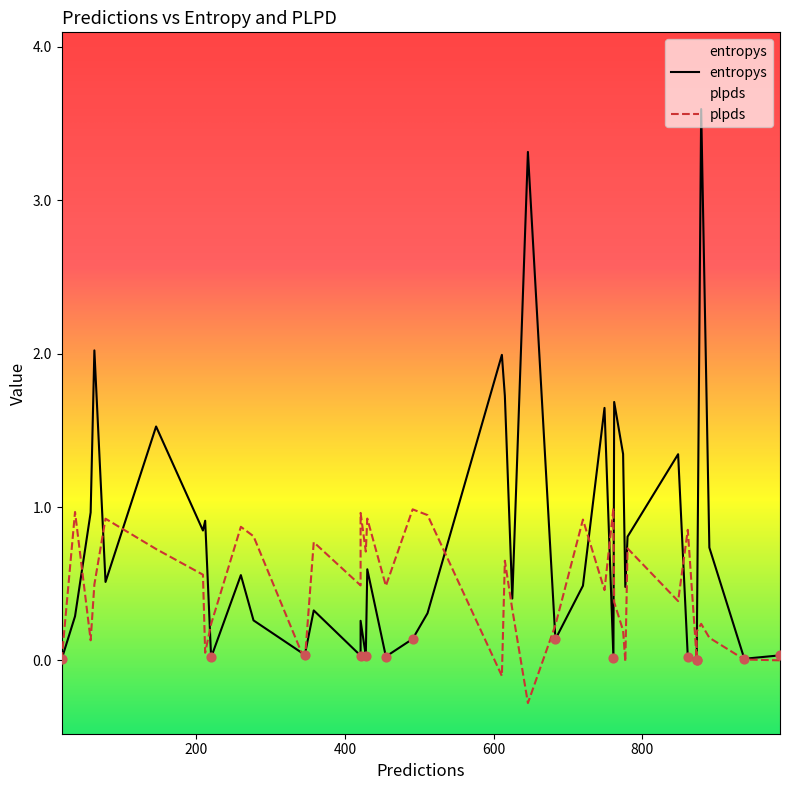

Which series has the largest total across all categories?

entropys